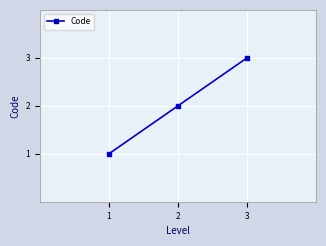

How many data points does each series have?

3